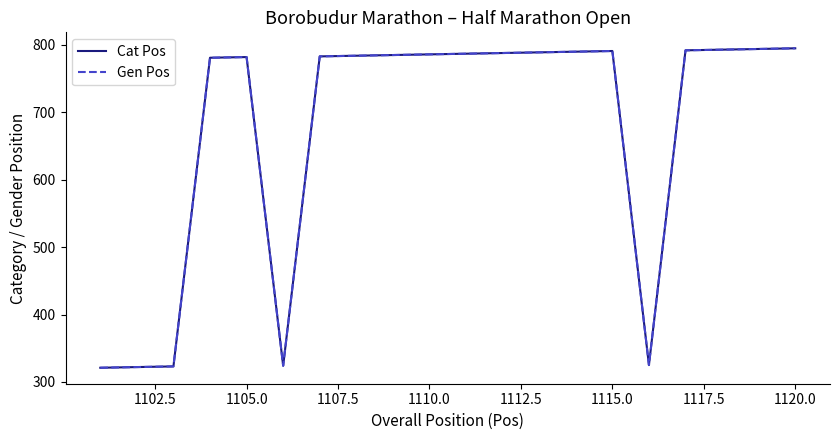

Is this an area chart (filled region under the line)?

No